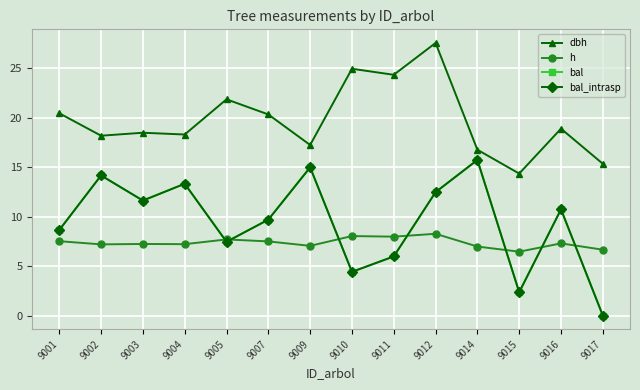

Rank the series at 9017 from lowest to highest value.

bal, bal_intrasp, h, dbh